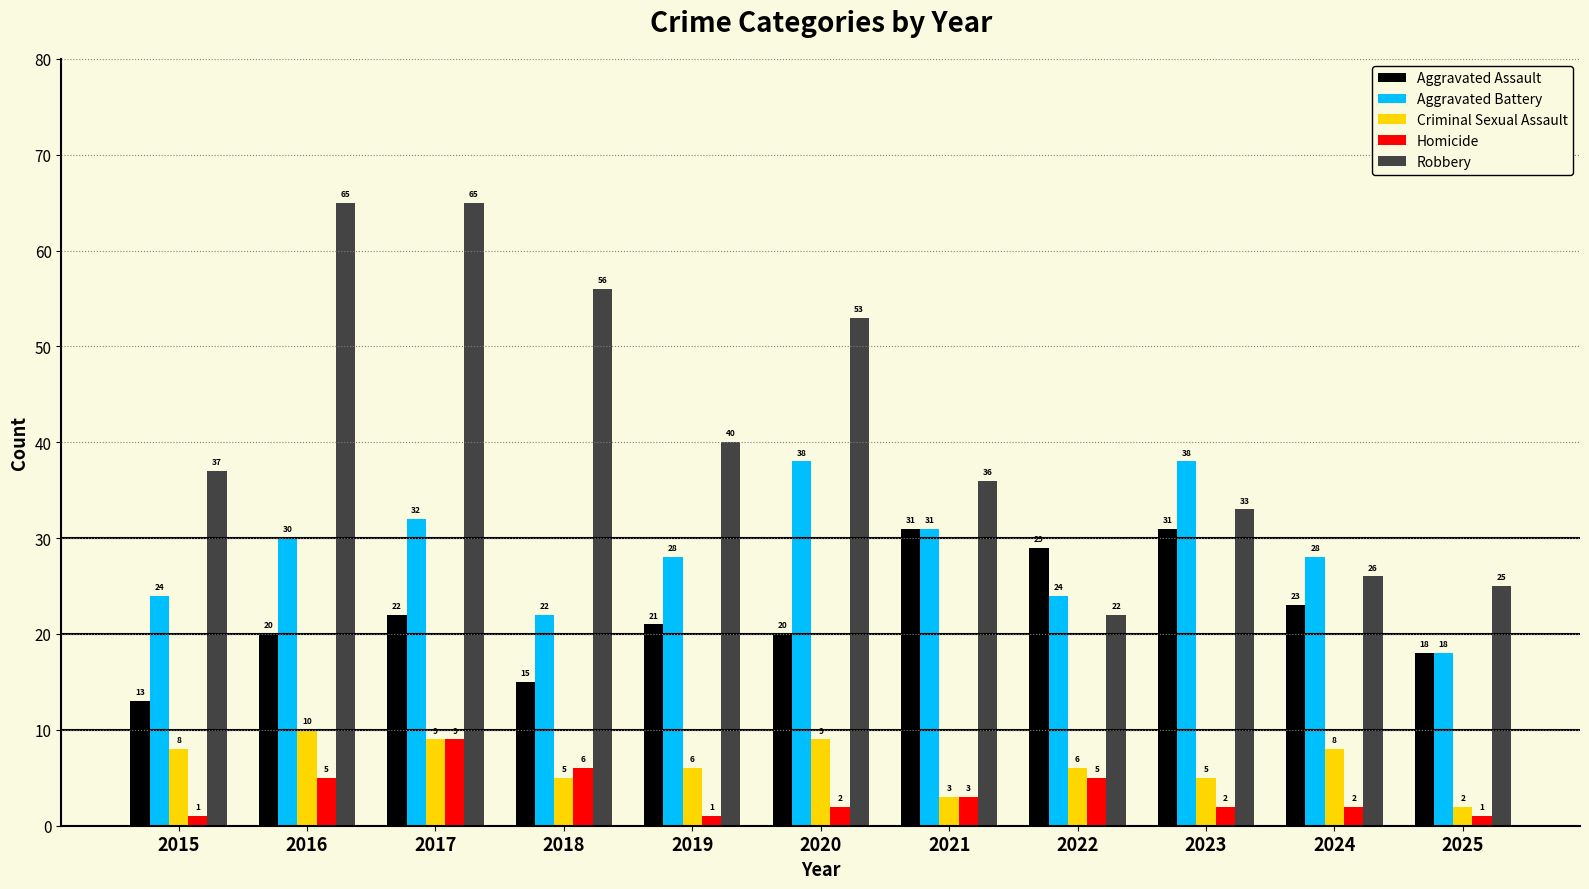

At how many categories does at least one series exceed 18?

11